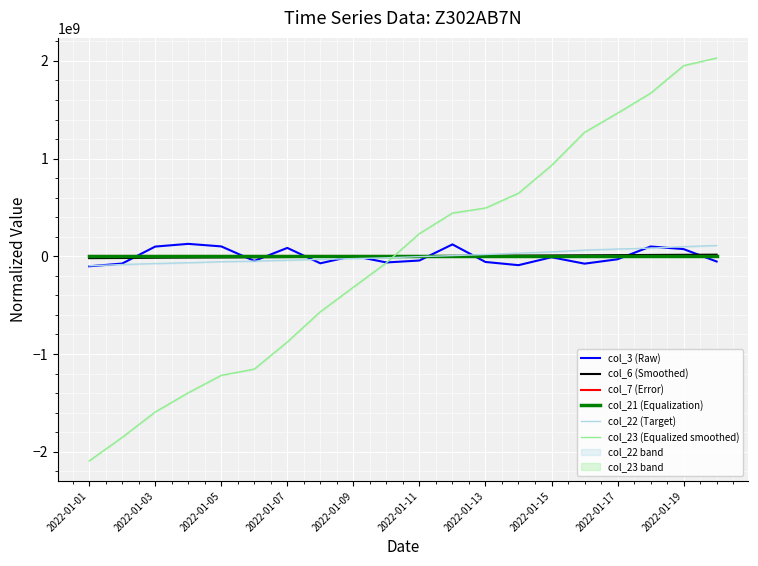

The value of col_3 (Raw) at 2022-01-05 is 101588358.0. True or false?

True